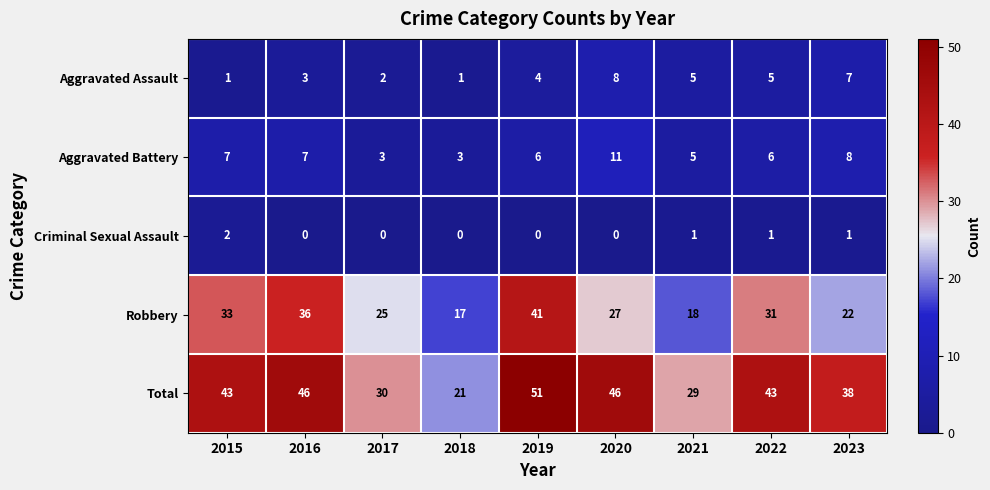

How many categories are shown in the chart?

9